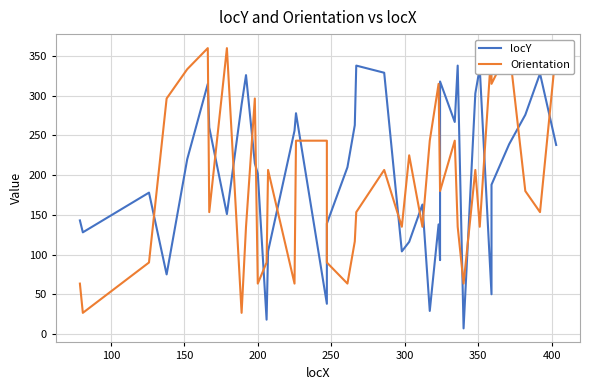

The locY series shows 104.3 at 150. True or false?

False